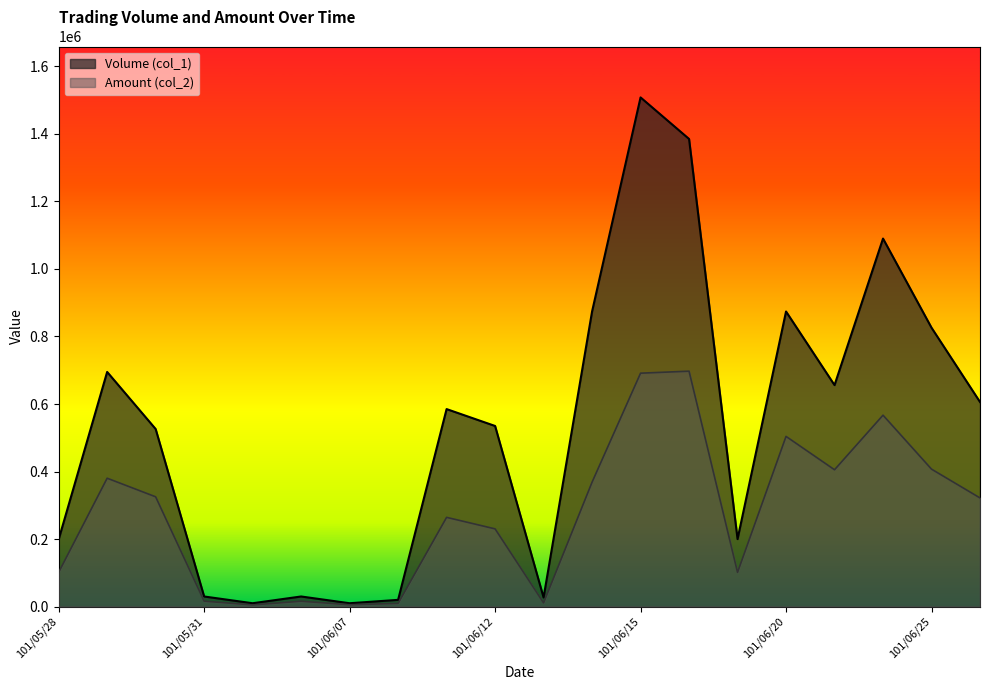

Which has a higher value, 101/06/11 or 101/06/21?

101/06/21